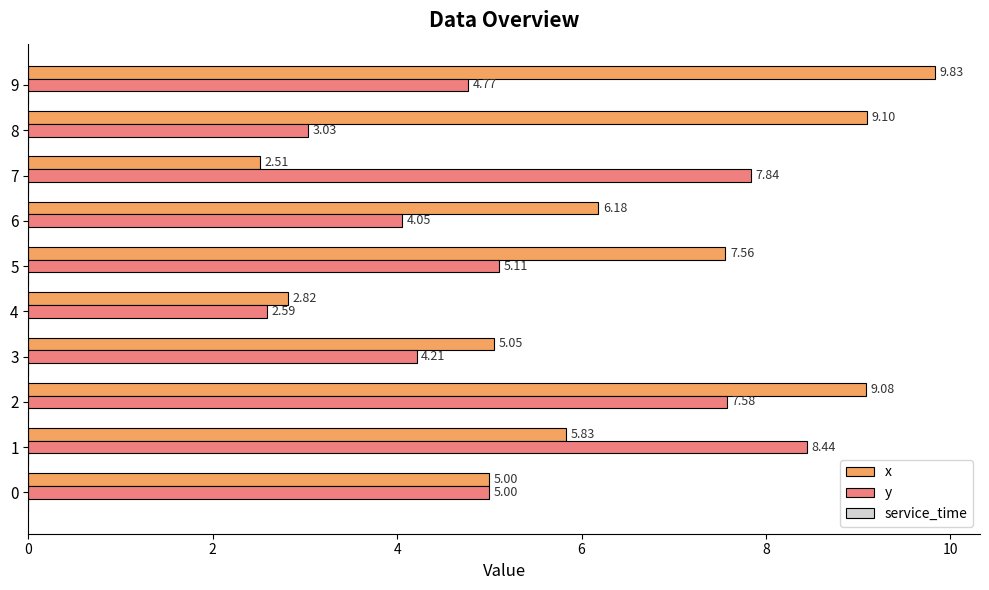

Which series changed the most between 3 and 7?

y